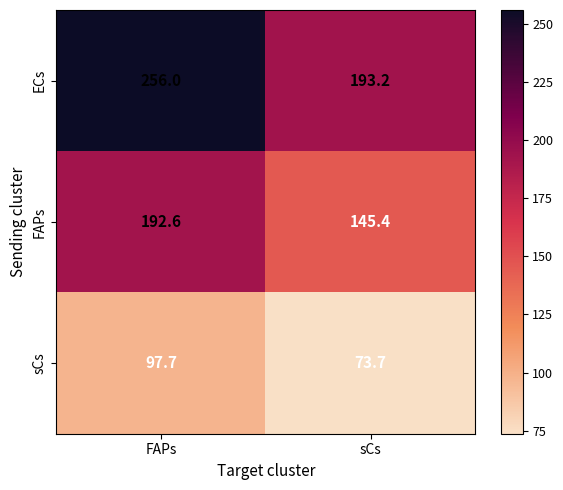

What is the difference between the maximum and minimum values in the FAPs series?

47.2